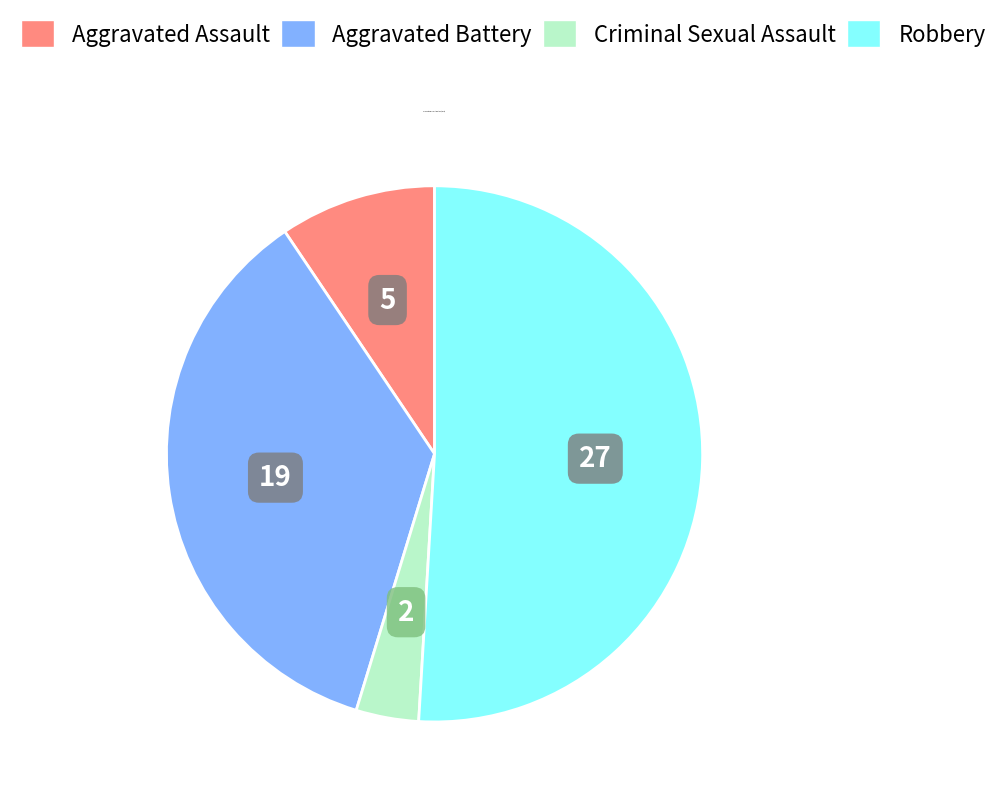

How many slices are in this pie chart?

4